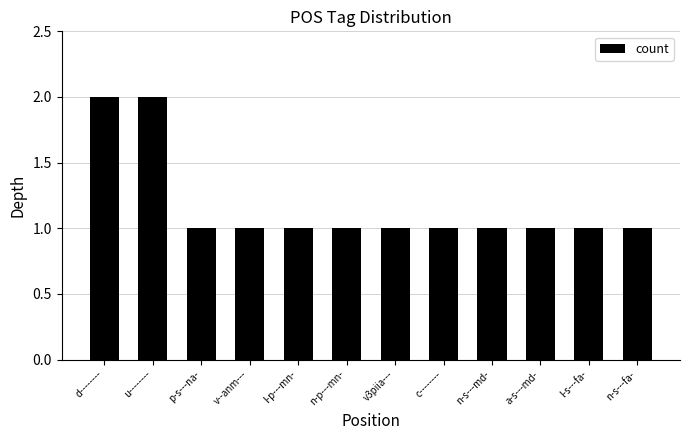

What is the label of the 3rd bar from the left?

p-s---na-